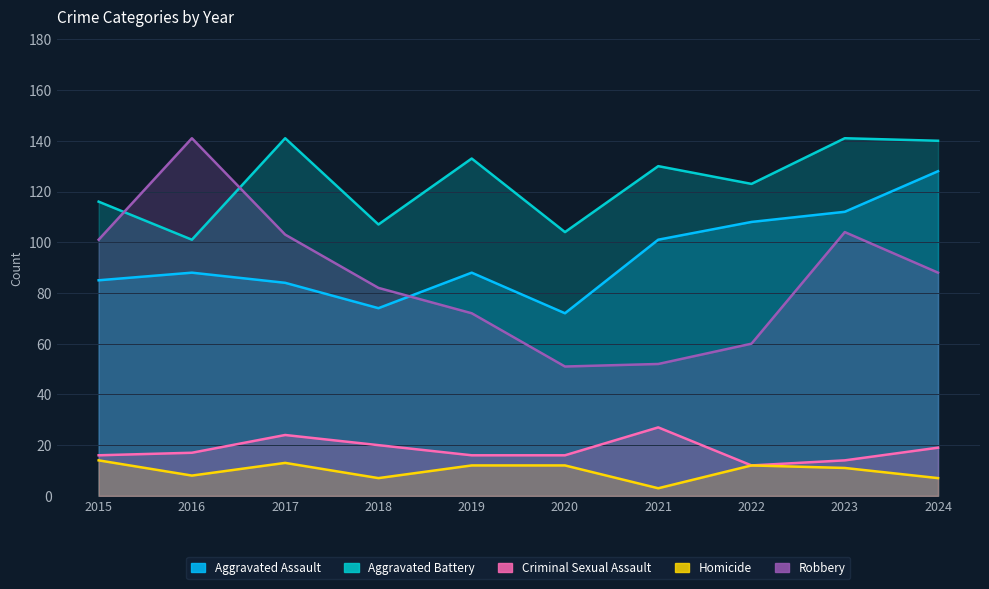

What are all the series names shown in the legend?

Aggravated Assault, Aggravated Battery, Criminal Sexual Assault, Homicide, Robbery